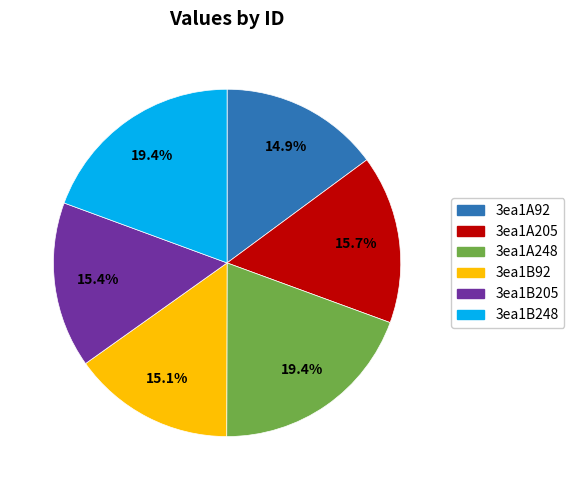

Is 3ea1B205 the majority of the pie?

No